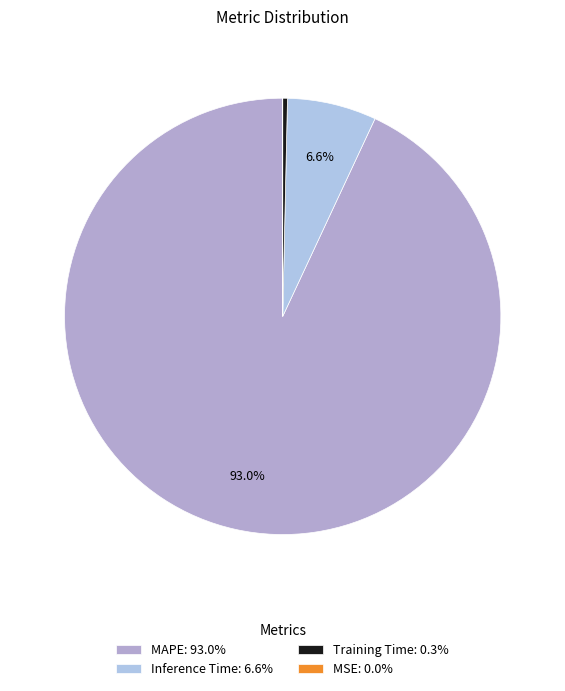

Which category accounts for the majority?

MAPE